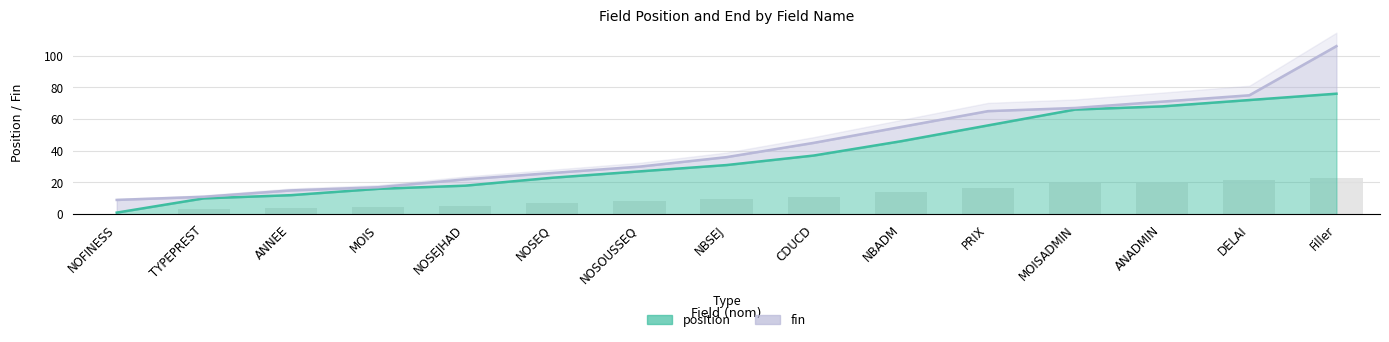

What is the label of the 8th bar from the left?

NBSEJ